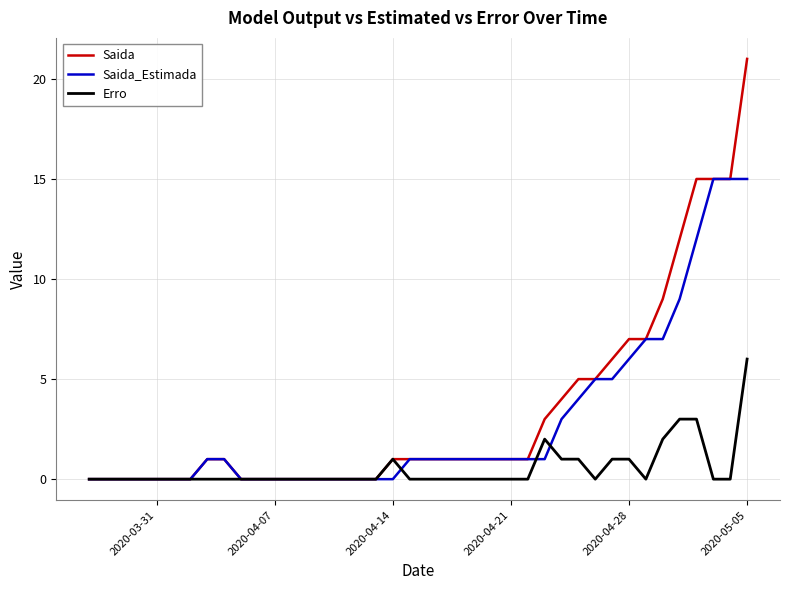

Reading left to right, extract all data points from this chart.

Saida: 0	0	0	0	0	0	0	1	1	0	0	0	0	0	0	0	0	0	1	1	1	1	1	1	1	1	1	3	4	5	5	6	7	7	9	12	15	15	15	21
Saida_Estimada: 0	0	0	0	0	0	0	1	1	0	0	0	0	0	0	0	0	0	0	1	1	1	1	1	1	1	1	1	3	4	5	5	6	7	7	9	12	15	15	15
Erro: 0	0	0	0	0	0	0	0	0	0	0	0	0	0	0	0	0	0	1	0	0	0	0	0	0	0	0	2	1	1	0	1	1	0	2	3	3	0	0	6